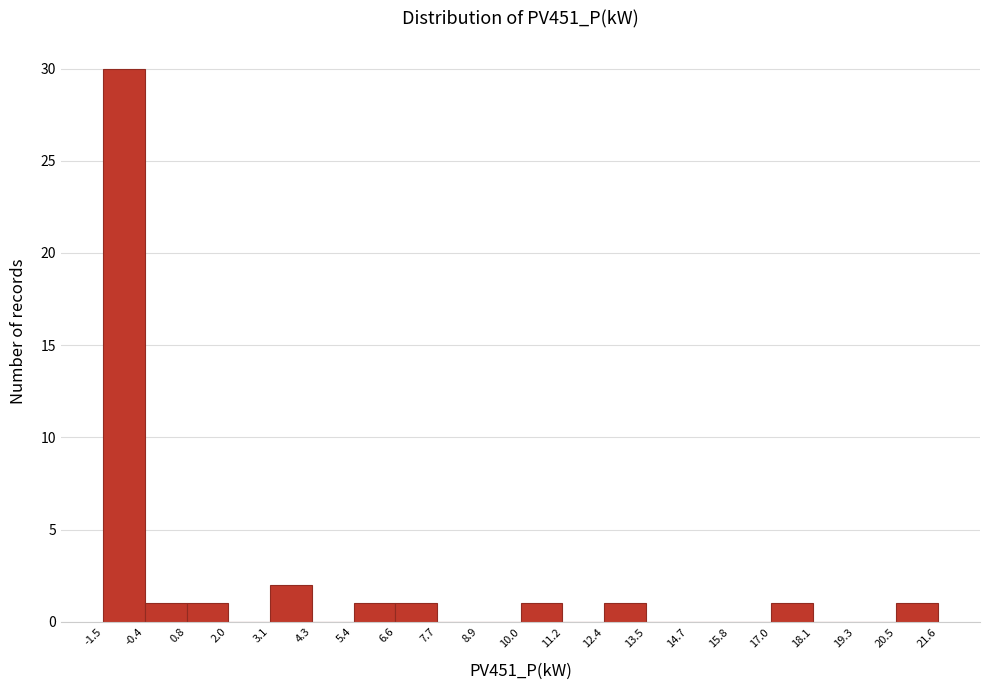

Over which range of the x-axis is the bar tallest?

-1.5 to -0.4